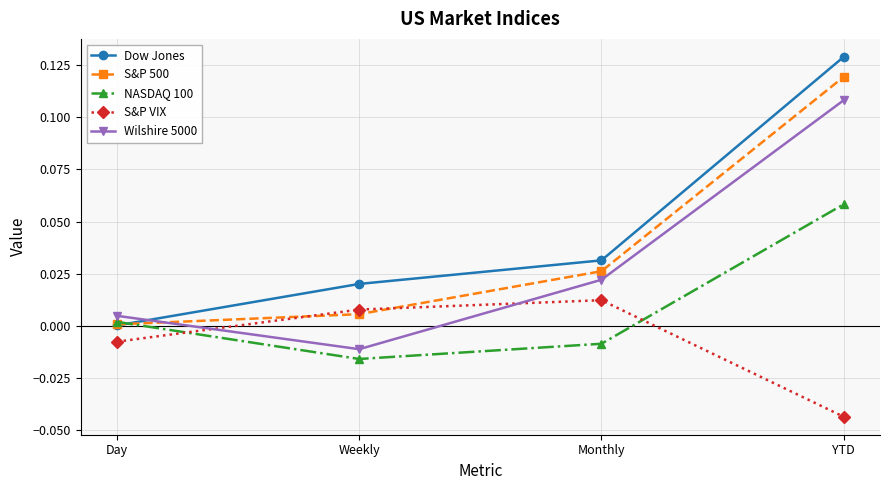

At which category is the sum across all series the highest?

YTD